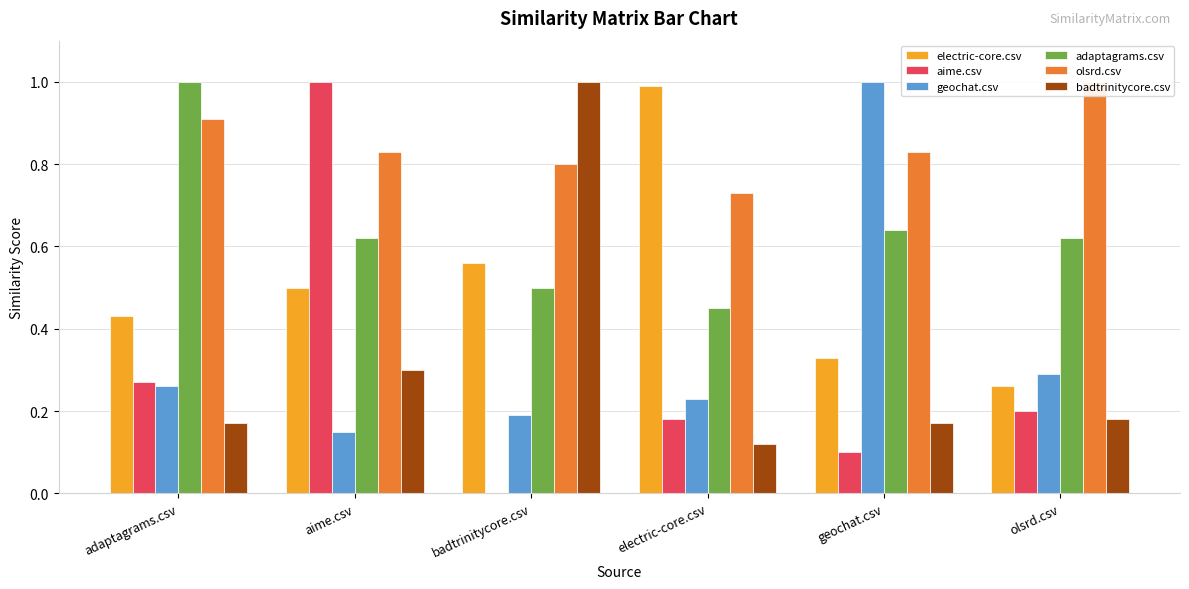

Does the chart contain any negative values?

No